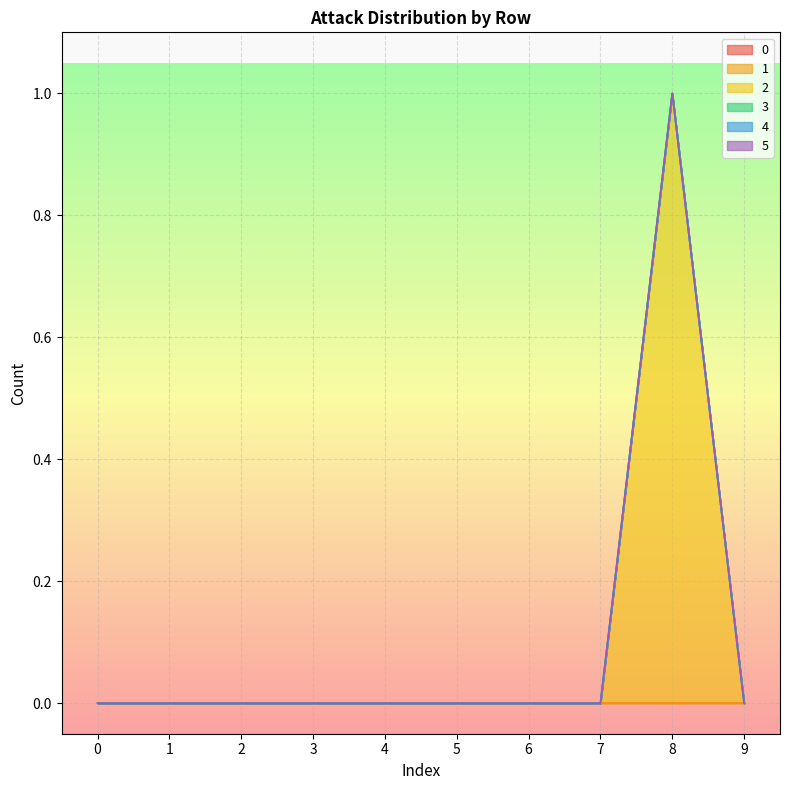

True or false: 0 has a value of 0 at 5.

True